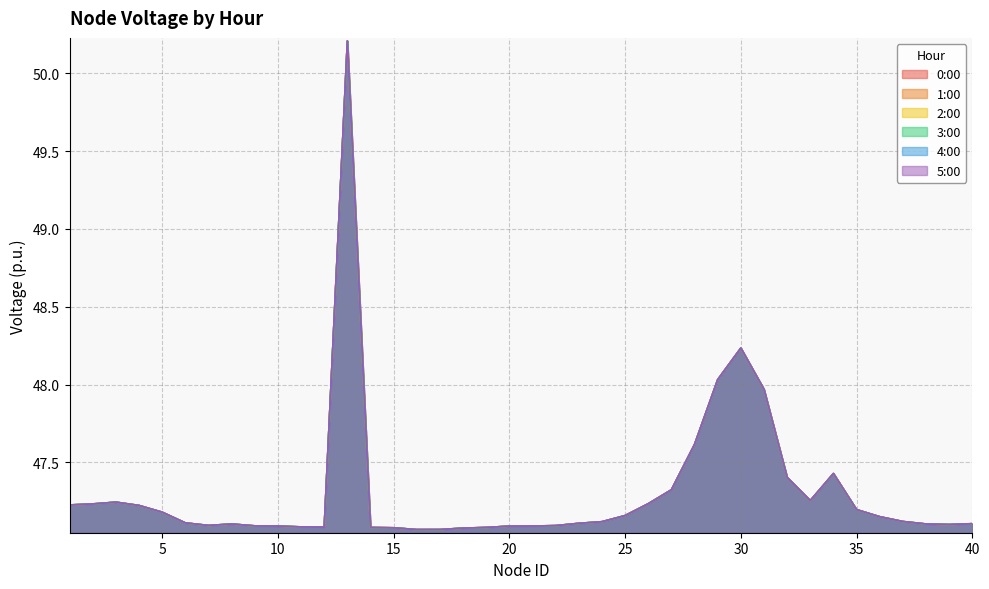

Is it true that 0:00 equals 47.1 at 21?

True